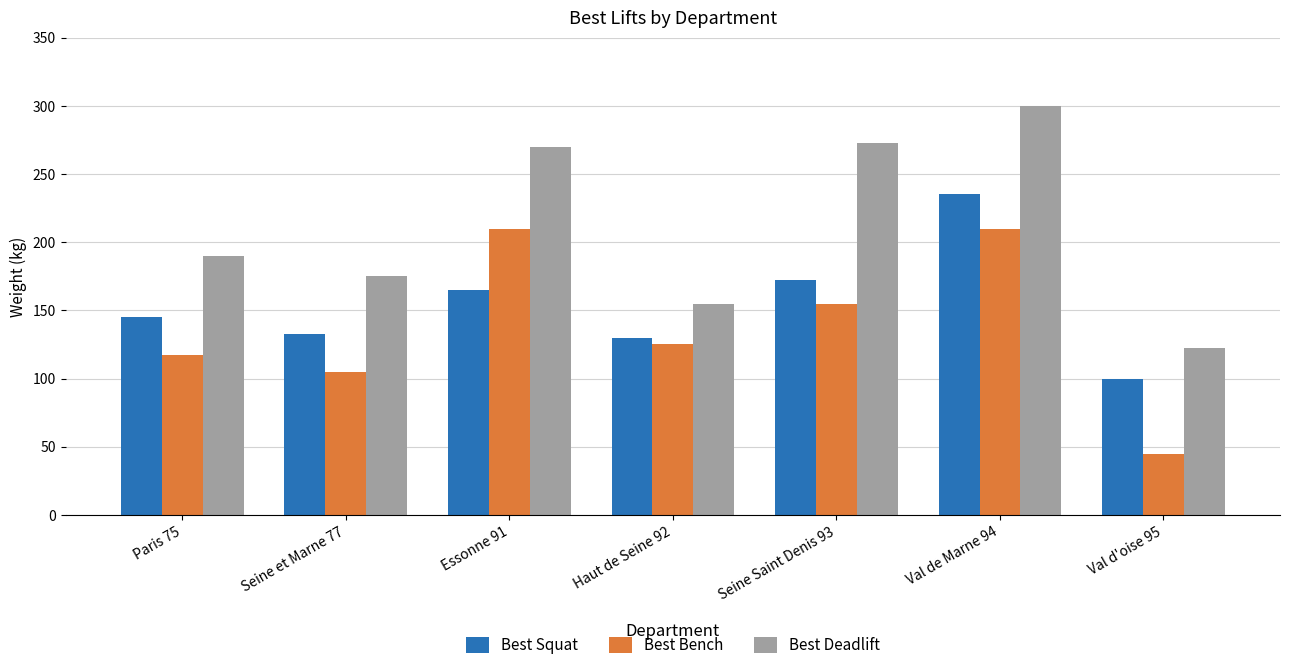

Which category has the highest value in the Best Deadlift series?

Val de Marne 94